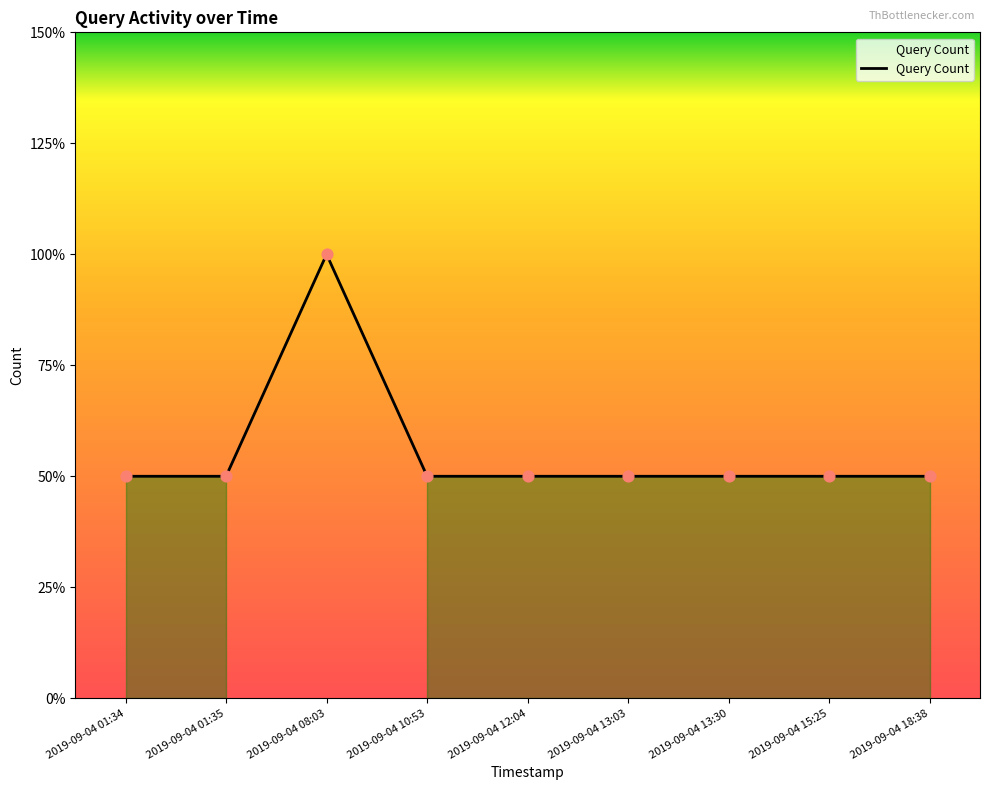

What is the change in value from 2019-09-04 08:03 to 2019-09-04 12:04?

-1